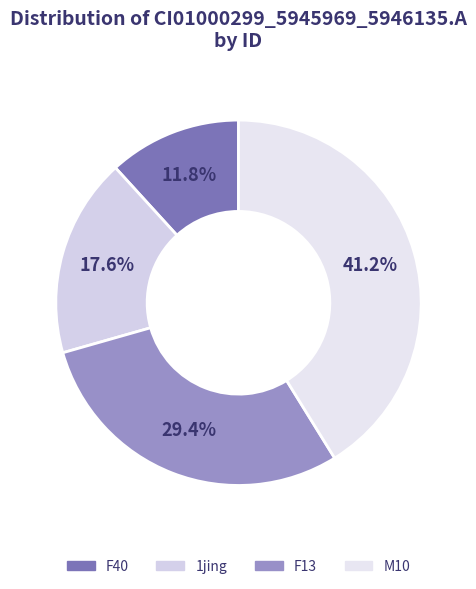

Count the number of slices in the pie.

4